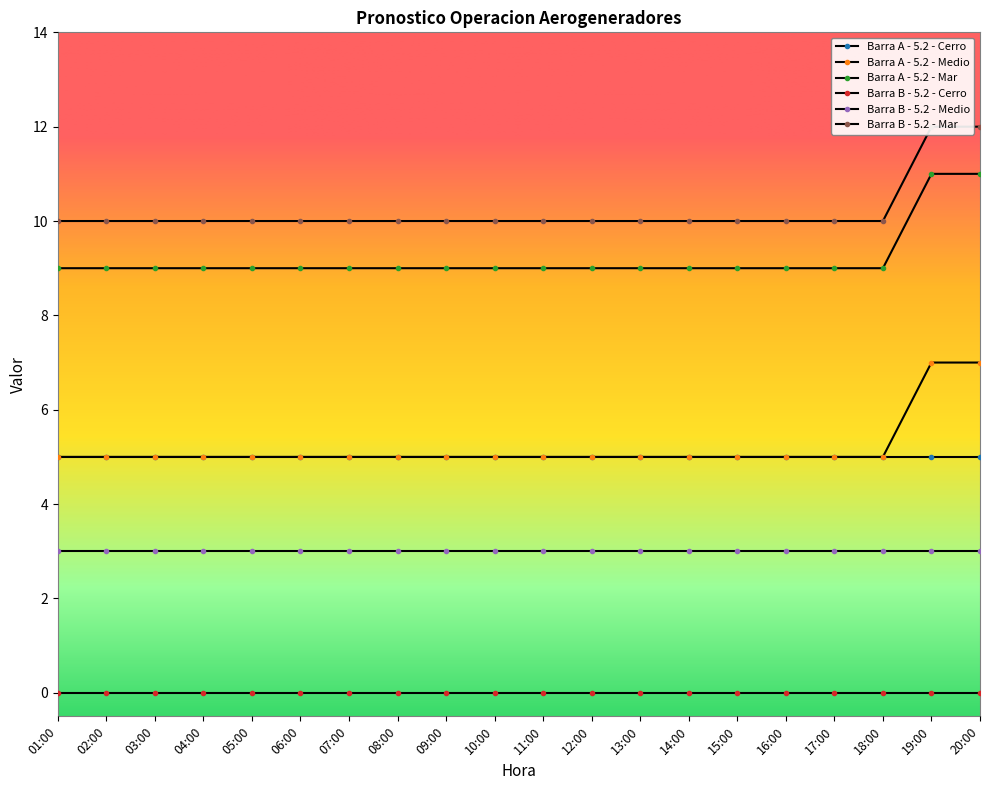

True or false: Barra A - 5.2 - Mar has more than 2 points higher than both neighbors.

False